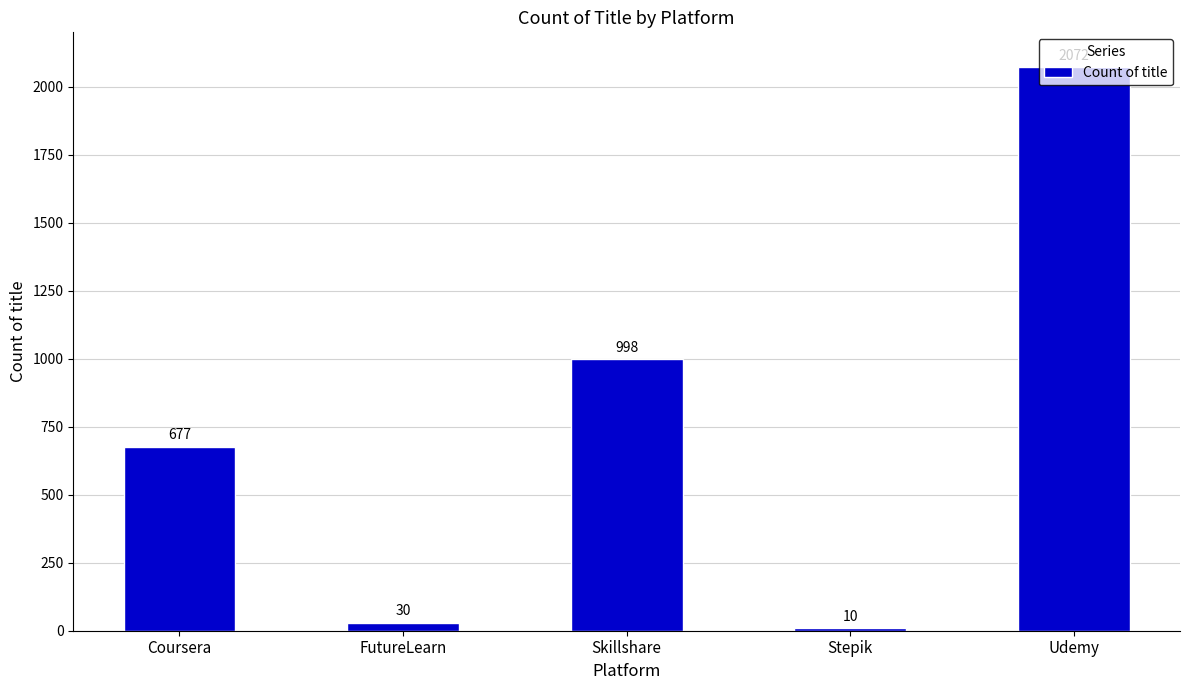

Where is the data nearest to the value 1041?

Skillshare